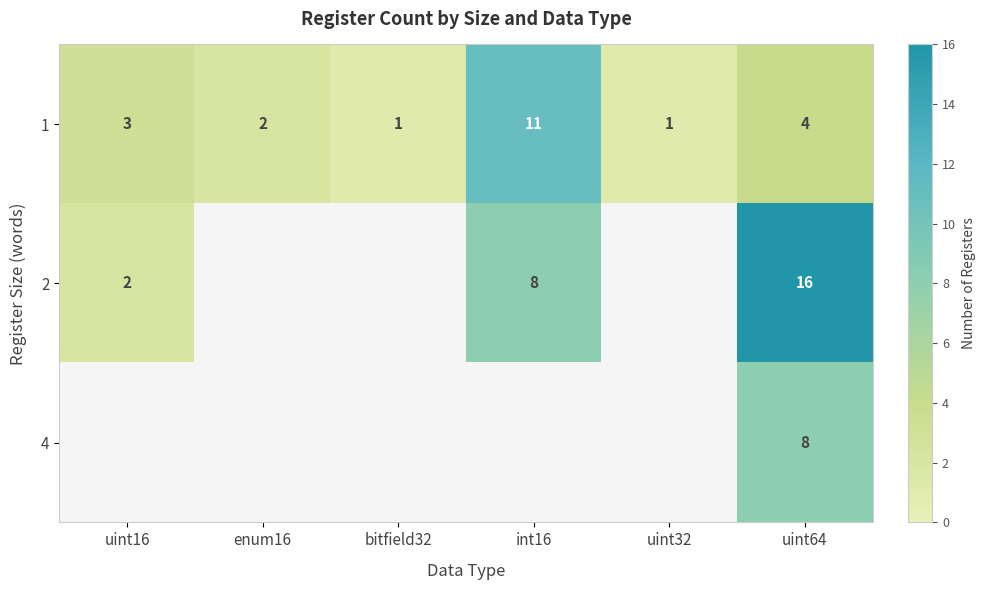

Which label corresponds to the largest value in the chart?

uint64